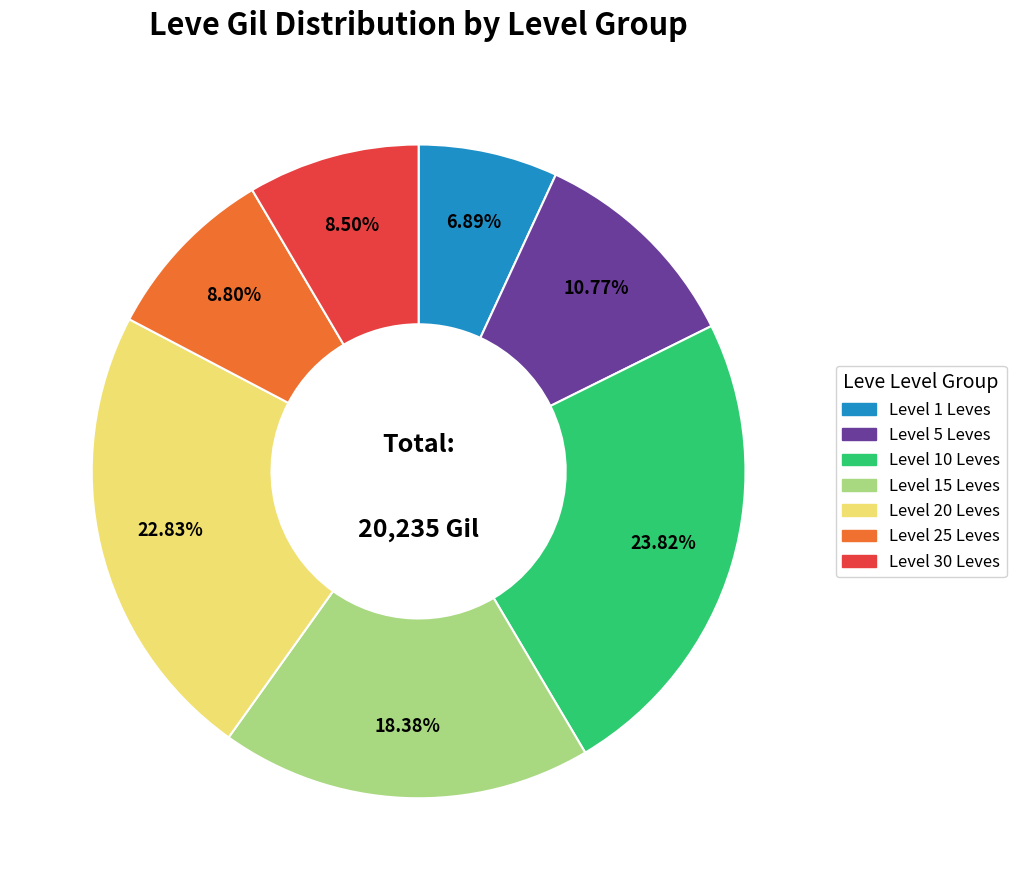

Does any single category account for the majority?

No